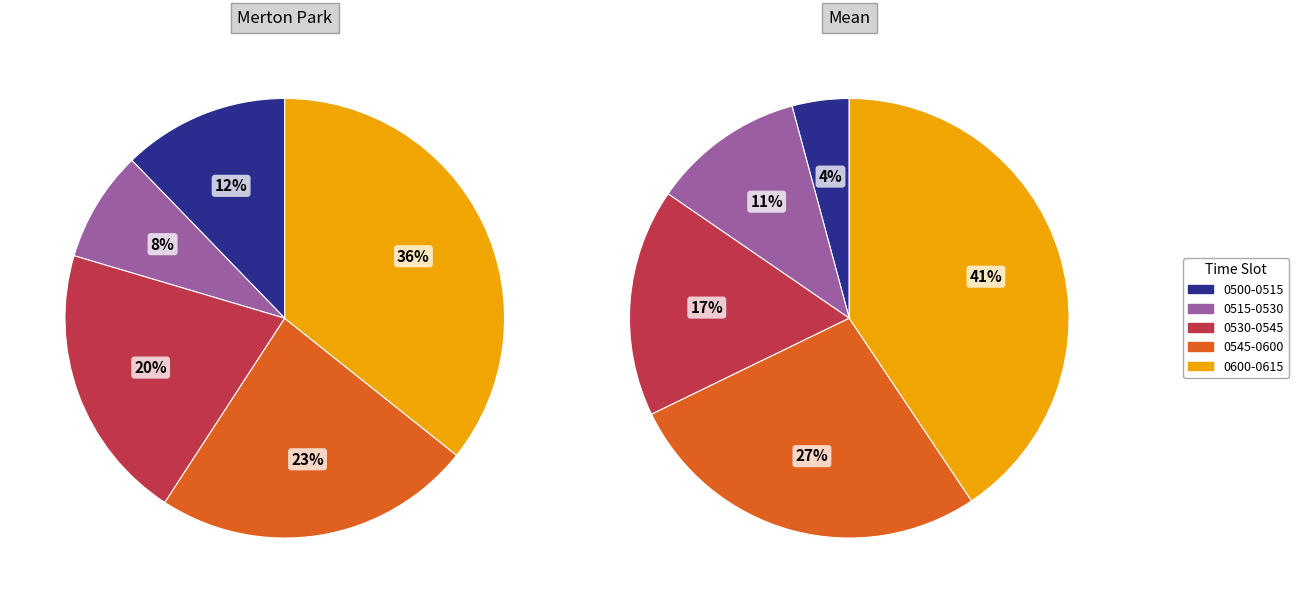

Combined, do Merton Park and Mean account for over 50%?

Yes